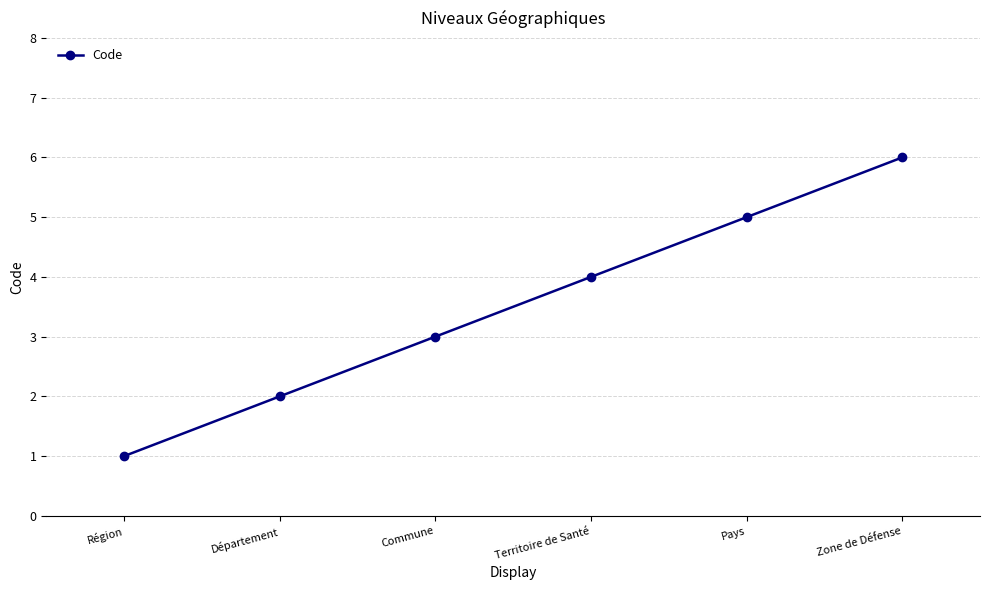

Count the values in the range 2 to 5.

4